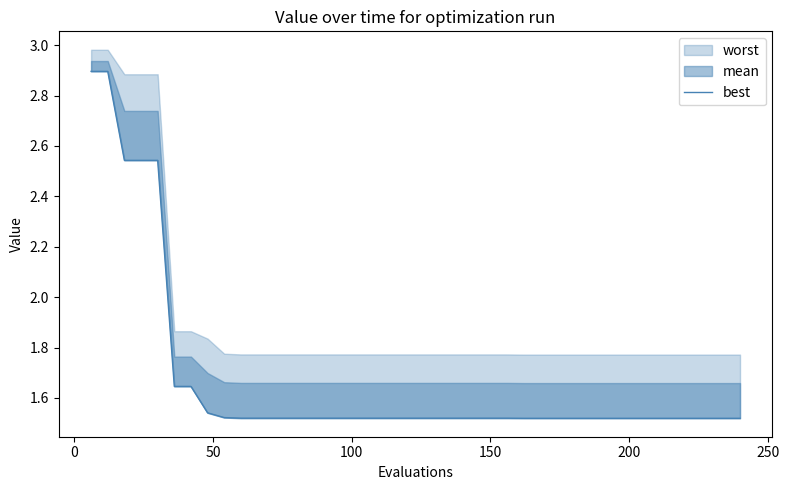

Count the number of categories in the chart.

40